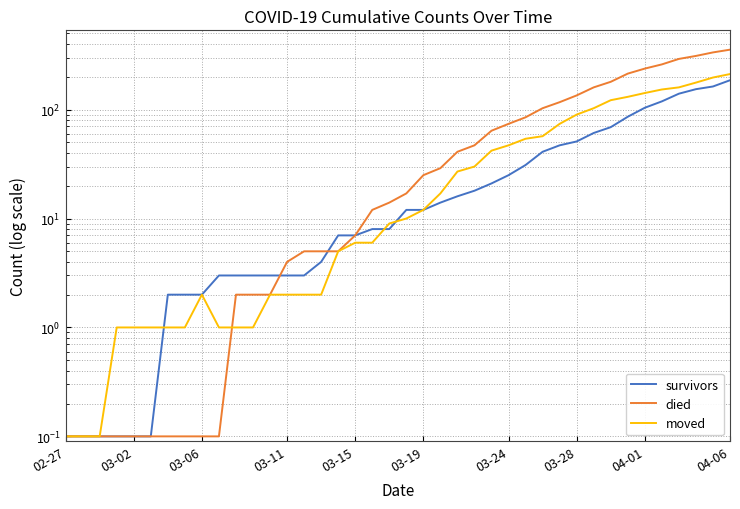

What is the minimum value shown in the chart?

0.1